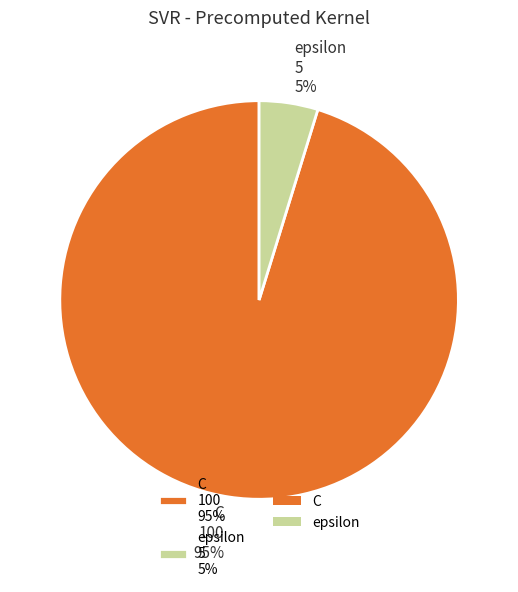

How many segments does this pie chart have?

2